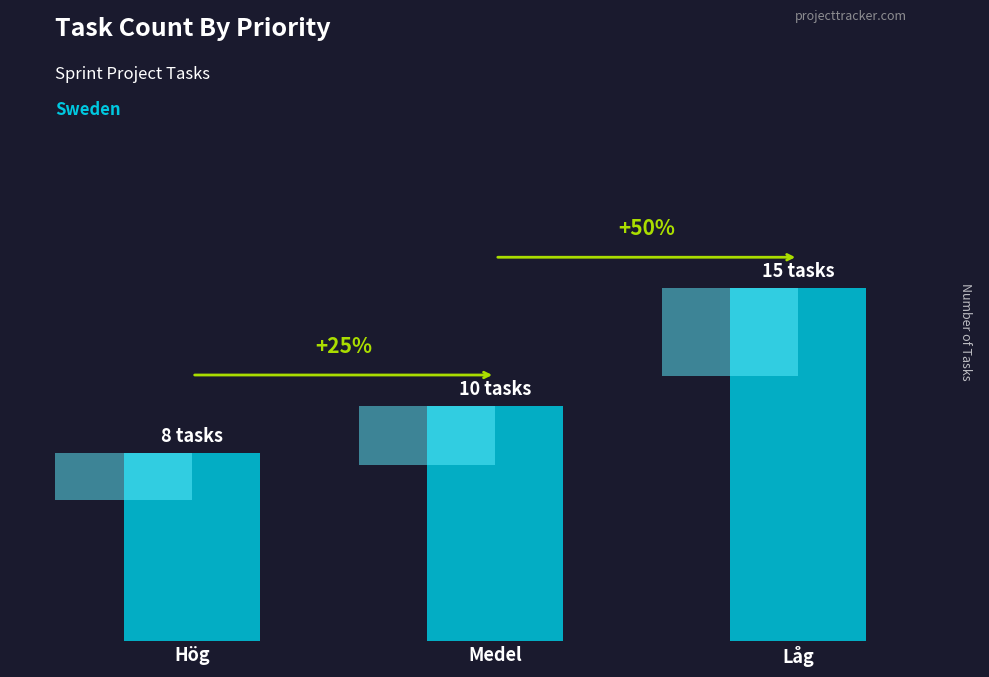

Approximately how many times larger is the value at Hög compared to Låg?

0.5